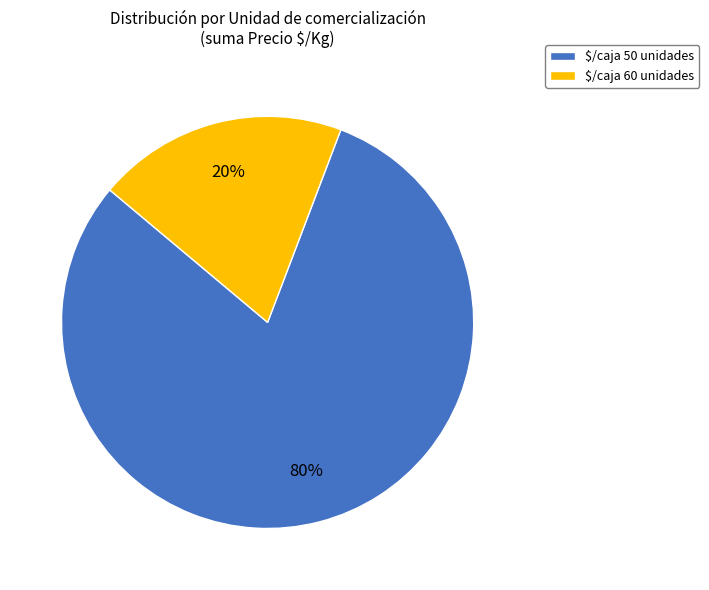

How many segments does this pie chart have?

2